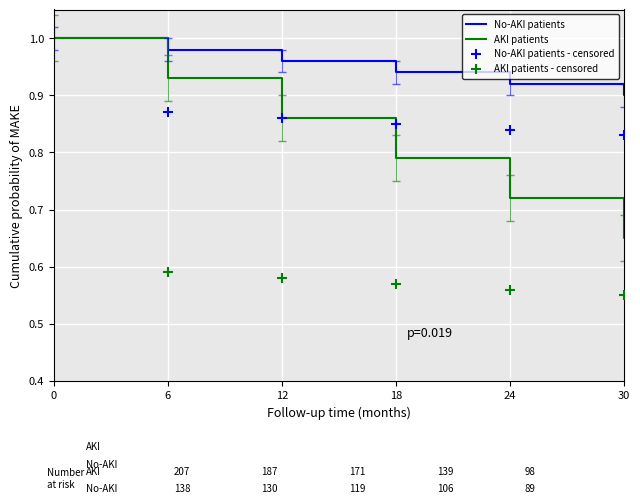

Which series contains the highest Y value?

No-AKI patients